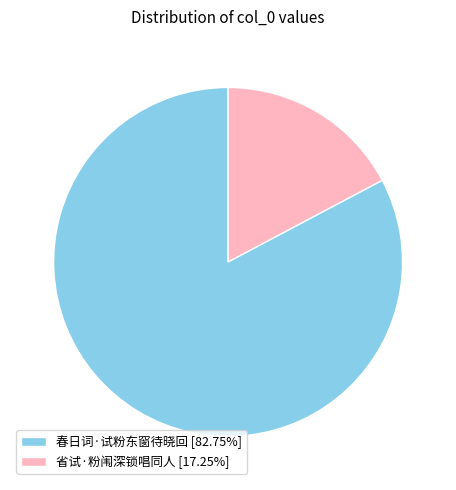

What is the majority slice?

春日词·试粉东窗待晓回